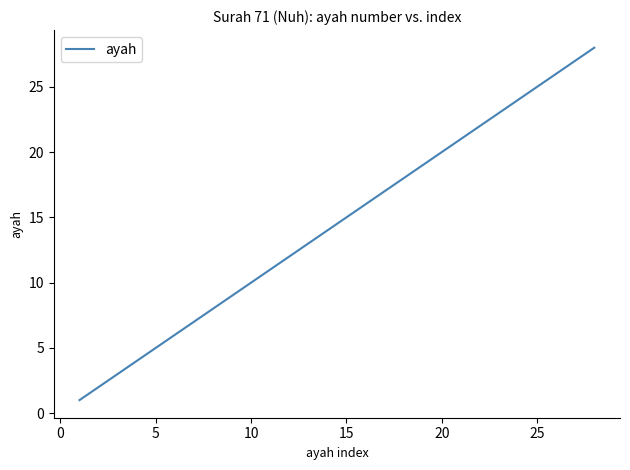

What is the difference between the maximum and minimum values?

27